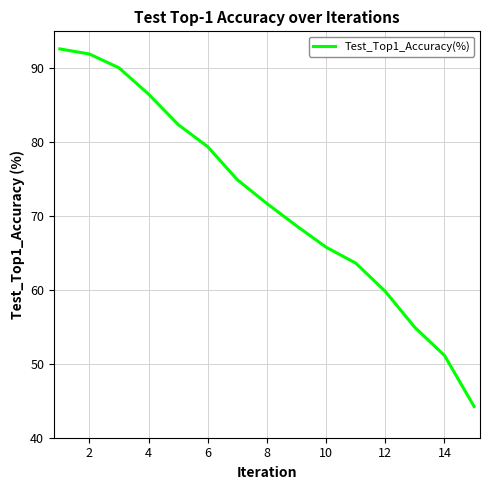

What is the difference between the maximum and minimum values?

48.4